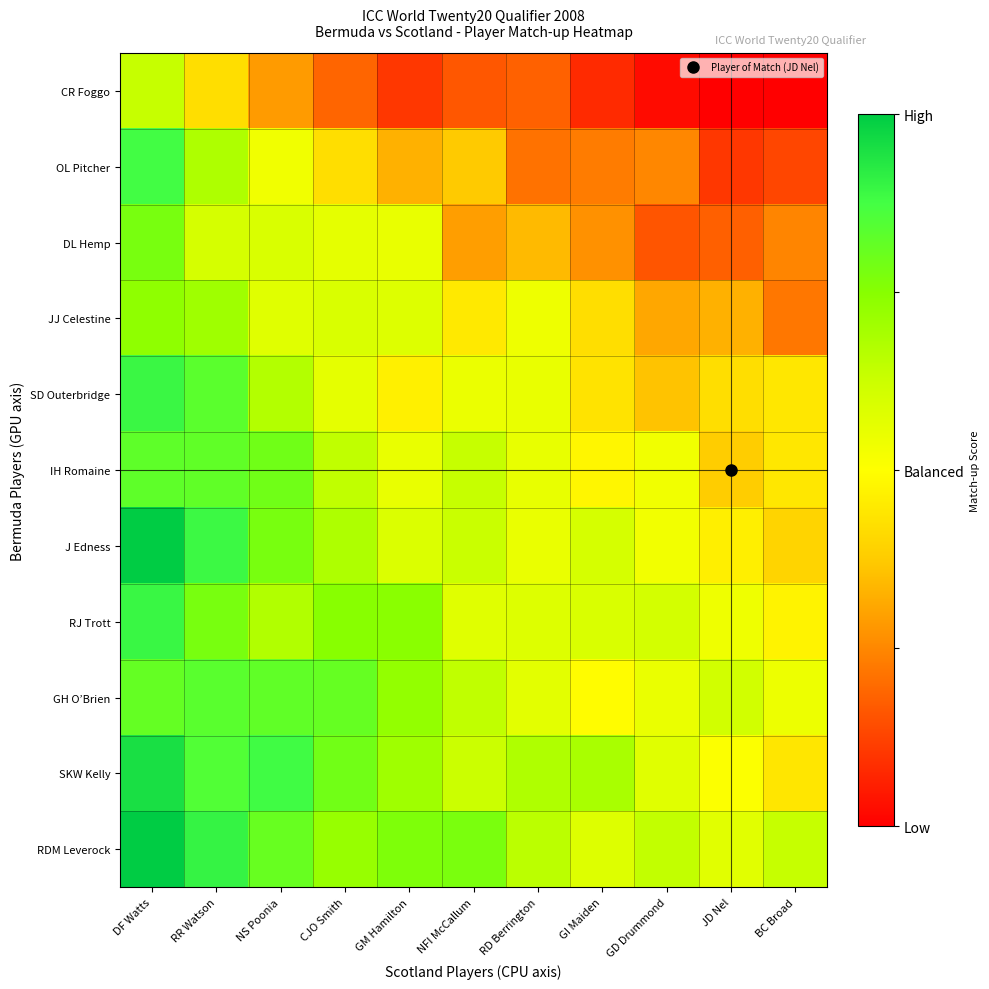

Rank the series by their maximum value, from highest to lowest.

J Edness, RDM Leverock, SKW Kelly, RJ Trott, SD Outerbridge, OL Pitcher, GH O’Brien, IH Romaine, DL Hemp, JJ Celestine, CR Foggo